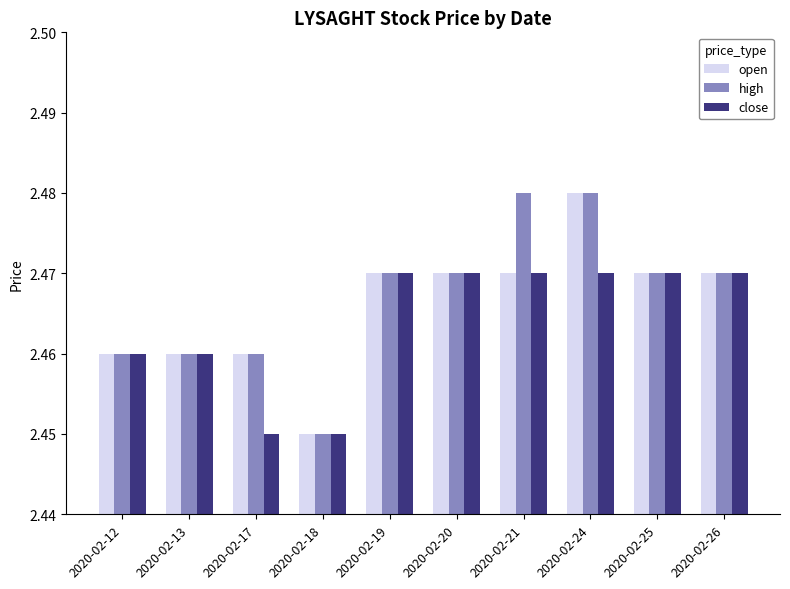

What is the total value across all series at 2020-02-20?

7.4